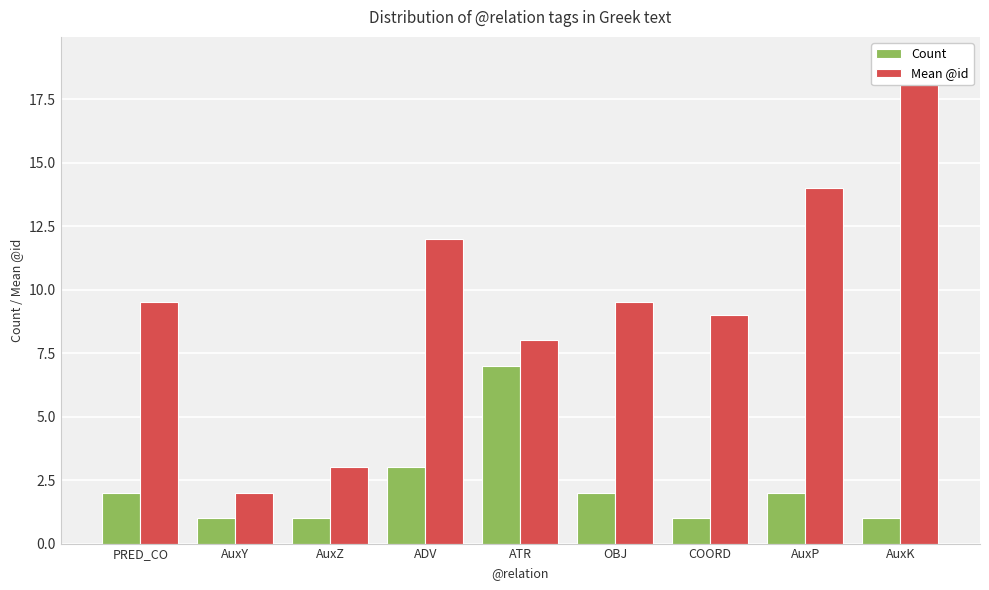

Does the chart contain stacked bars?

No